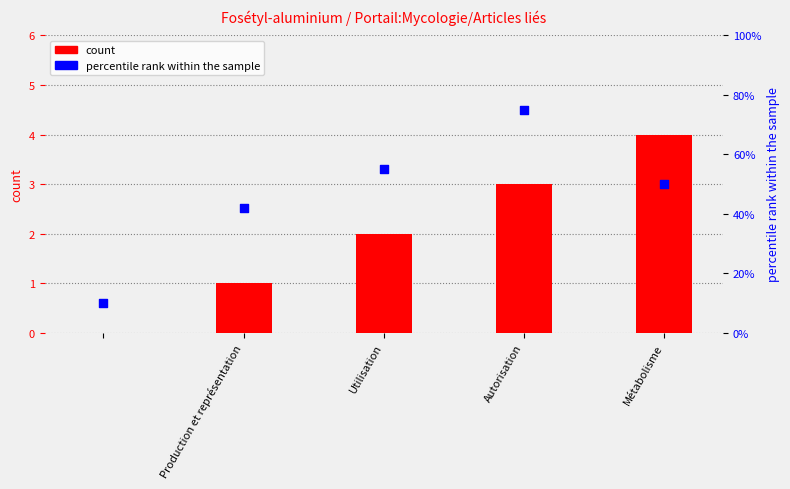

Which series has the largest total across all categories?

percentile rank within the sample